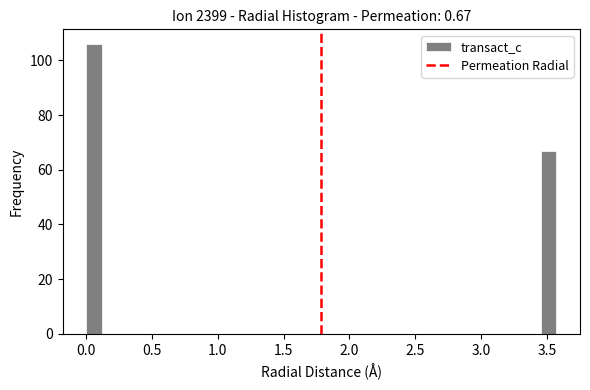

Read against the x-axis, roughly where is the centre of the tallest bar?

0.05